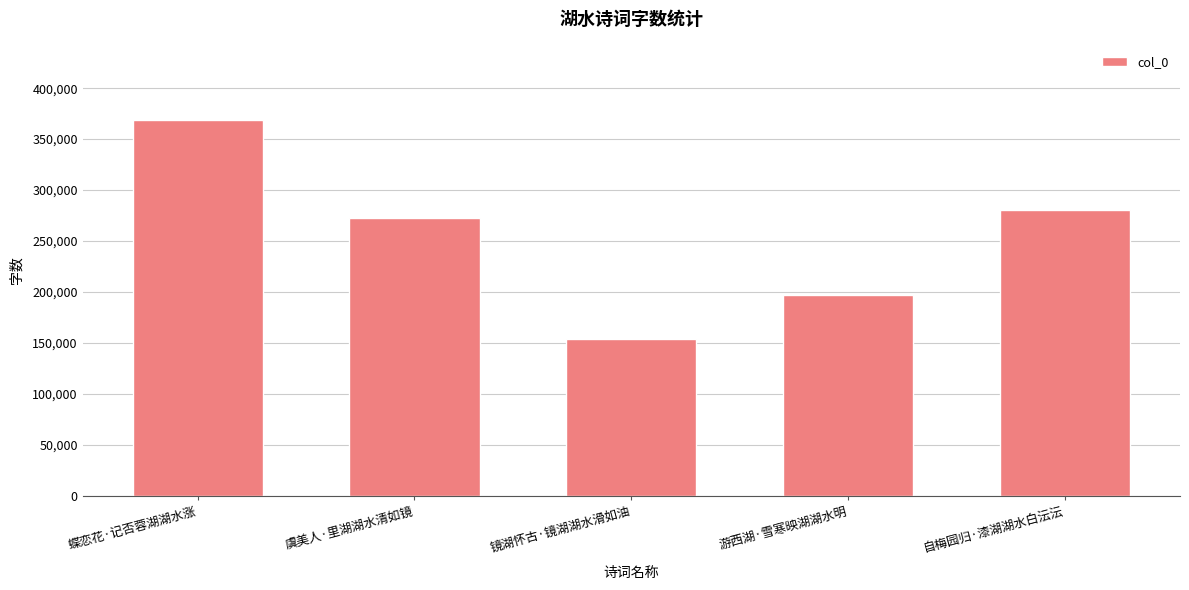

Reading left to right, list all the values displayed in this chart.

369055	272527	154067	197010	280032